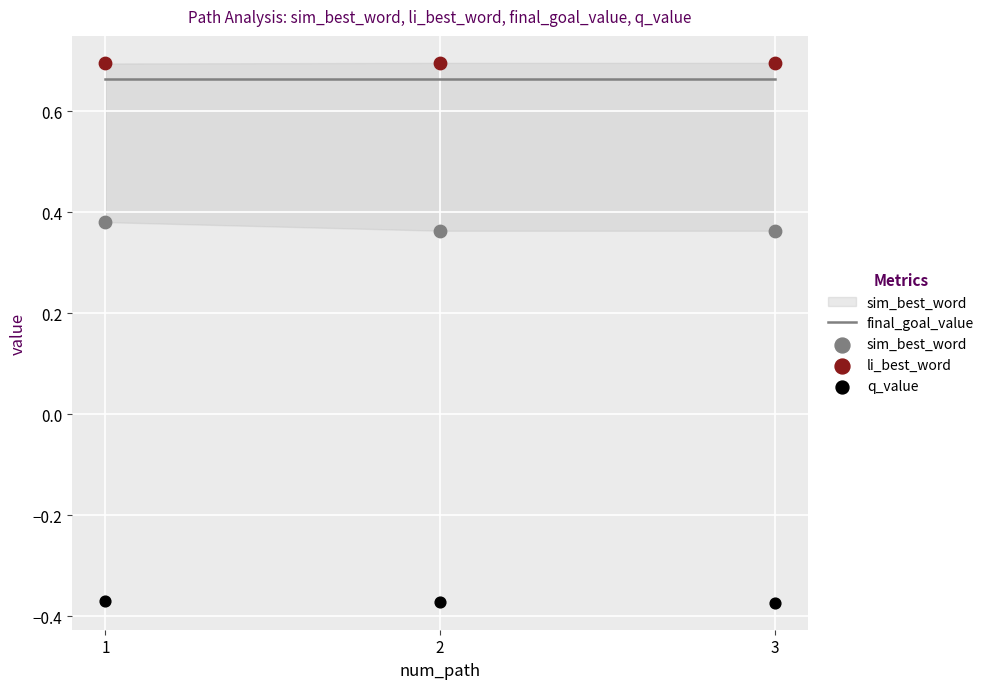

Is the value of q_value at 2 greater than the value of sim_best_word at 3?

No